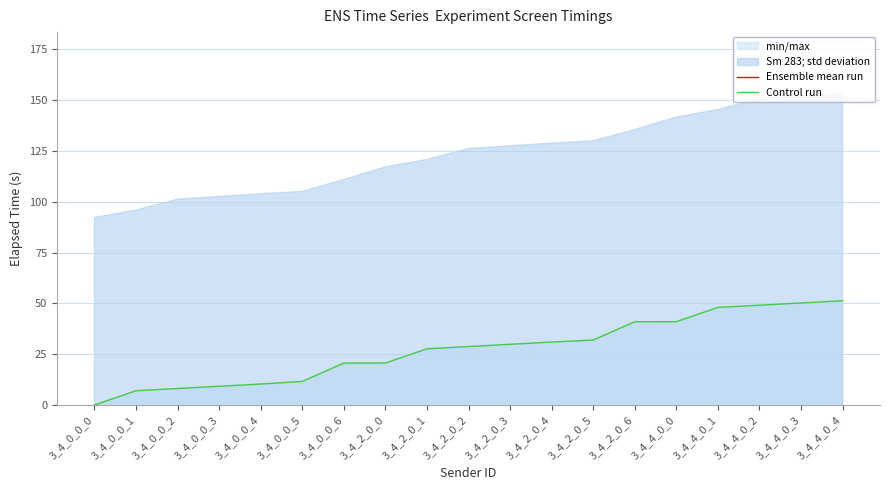

Rank the categories by Control run value from highest to lowest.

3_4_4_0_4, 3_4_4_0_3, 3_4_4_0_2, 3_4_4_0_1, 3_4_4_0_0, 3_4_2_0_6, 3_4_2_0_5, 3_4_2_0_4, 3_4_2_0_3, 3_4_2_0_2, 3_4_2_0_1, 3_4_2_0_0, 3_4_0_0_6, 3_4_0_0_5, 3_4_0_0_4, 3_4_0_0_3, 3_4_0_0_2, 3_4_0_0_1, 3_4_0_0_0